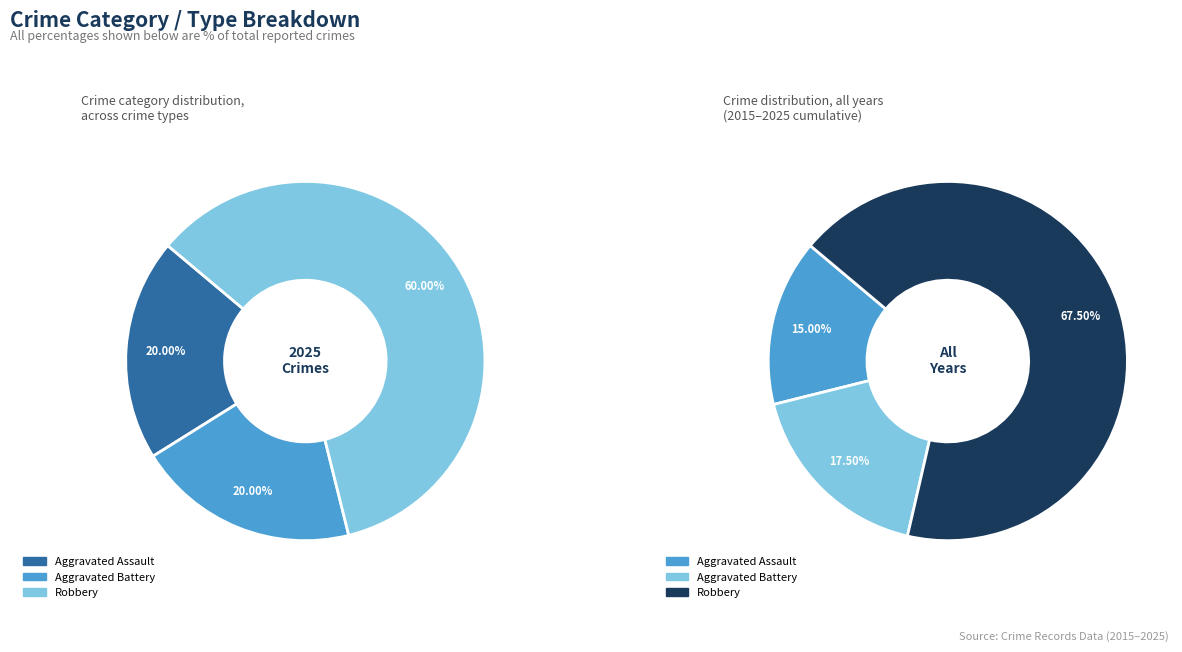

What percentage is the Aggravated Assault slice, to the nearest percent?

20%